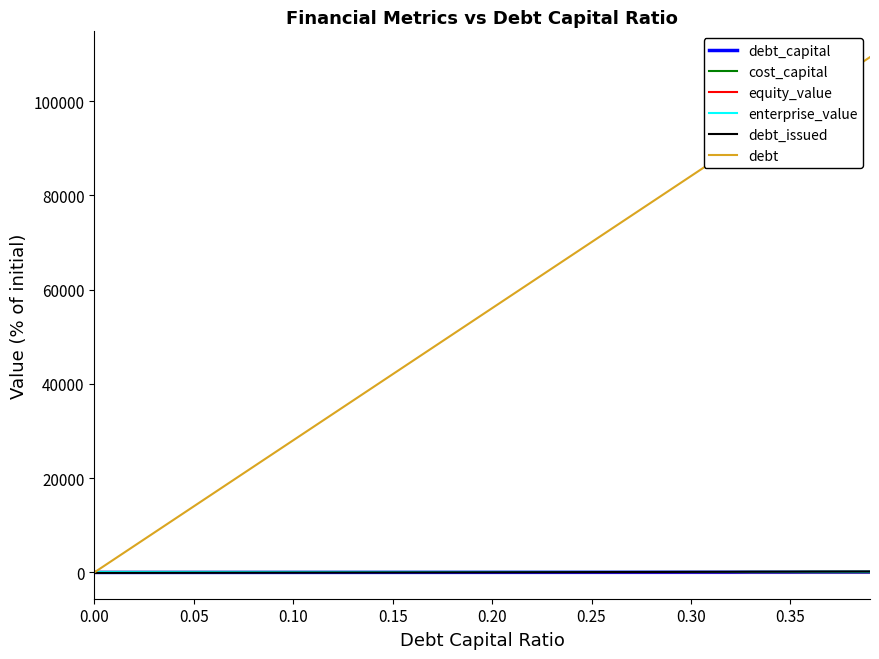

Which series has the largest range (max minus min)?

debt